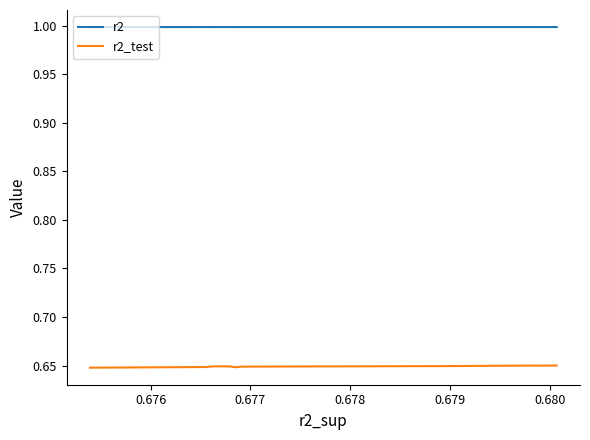

True or false: r2_test and r2 intersect in this chart.

False